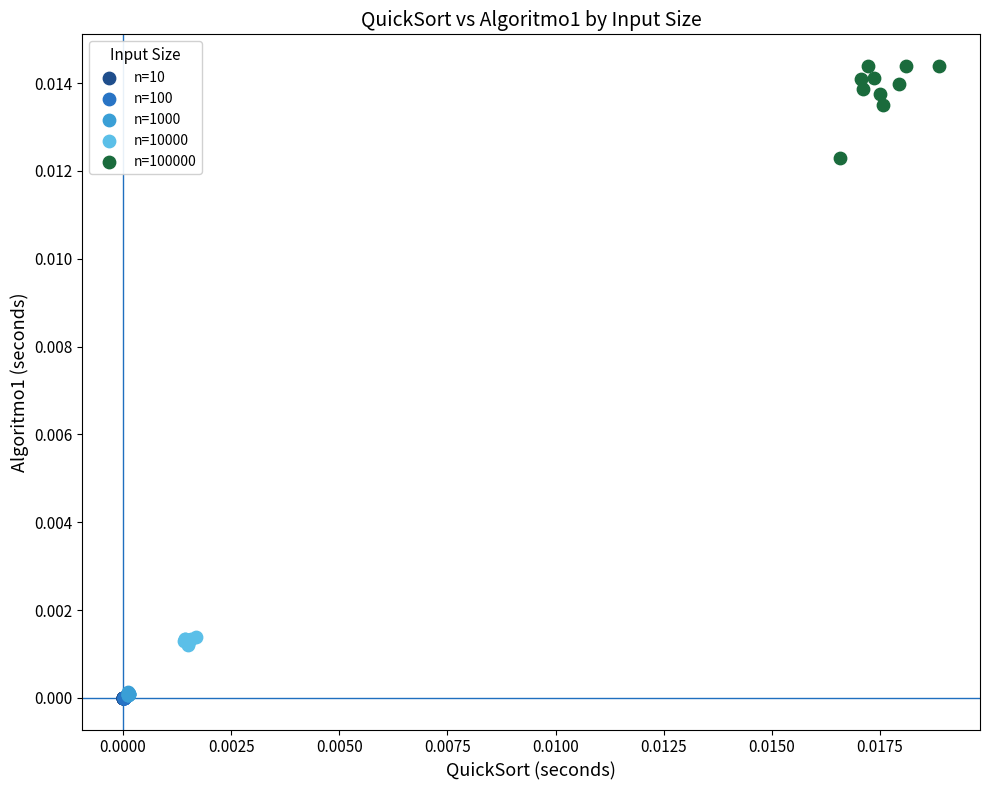

Which series contains the highest Y value?

n=100000